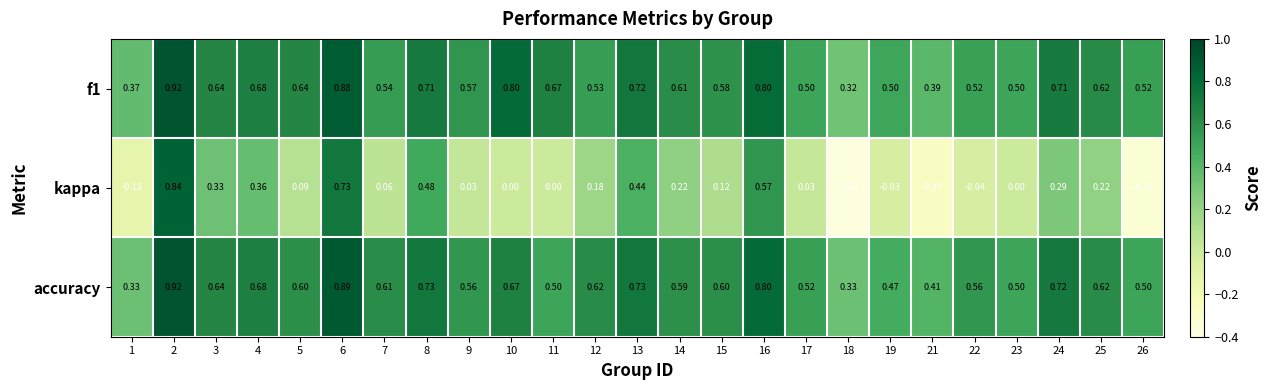

Which series has the largest range (max minus min)?

kappa